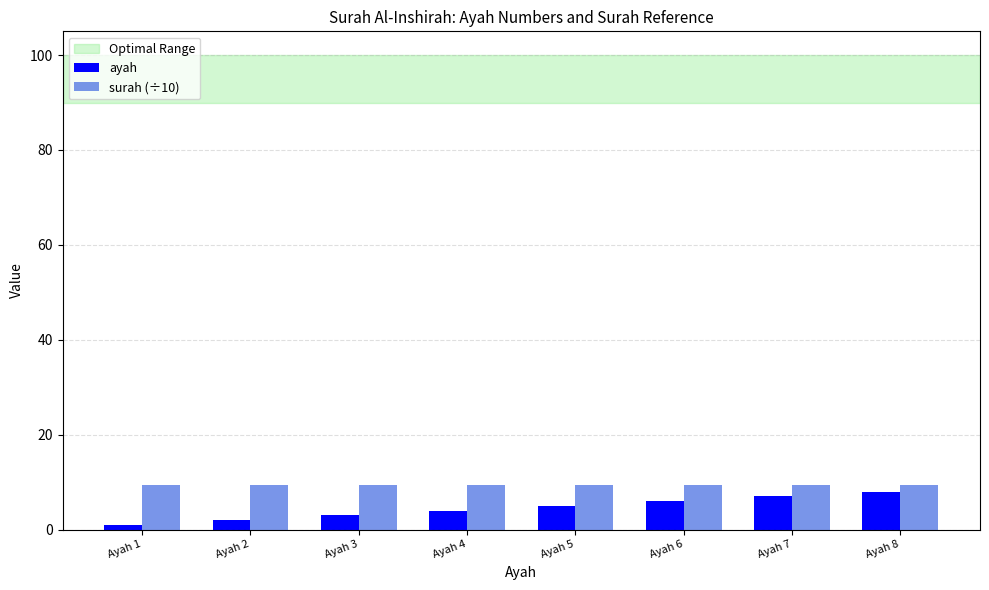

What is the approximate value of ayah at Ayah 8?

8.0